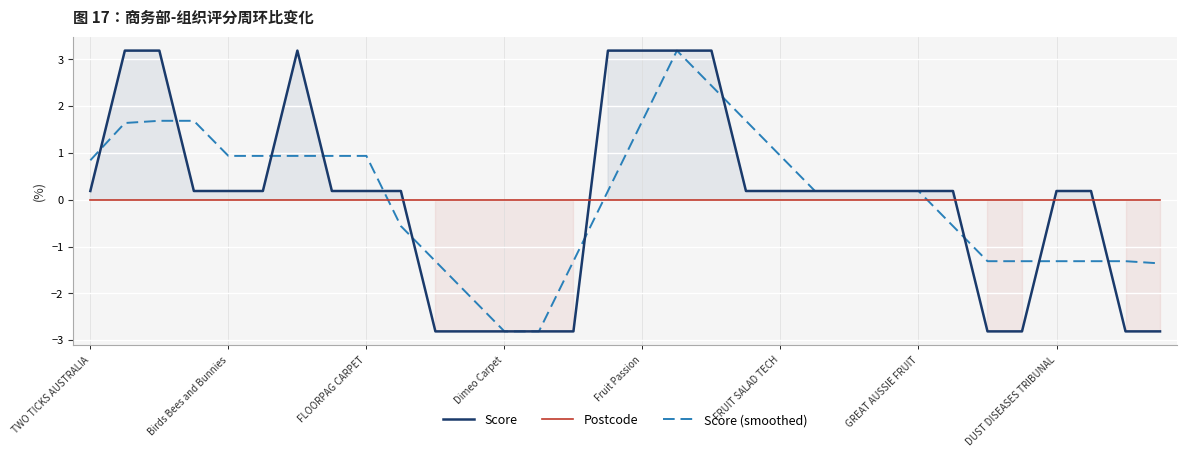

What is the maximum value for Score?

3.2